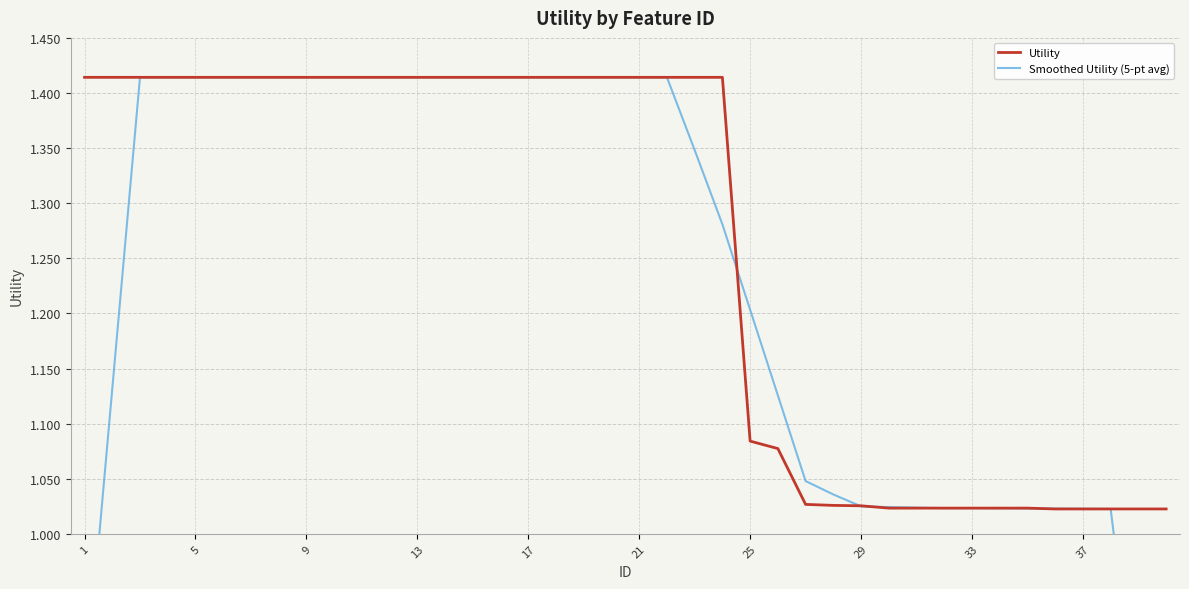

The Utility series shows 0.5 at 29. True or false?

False